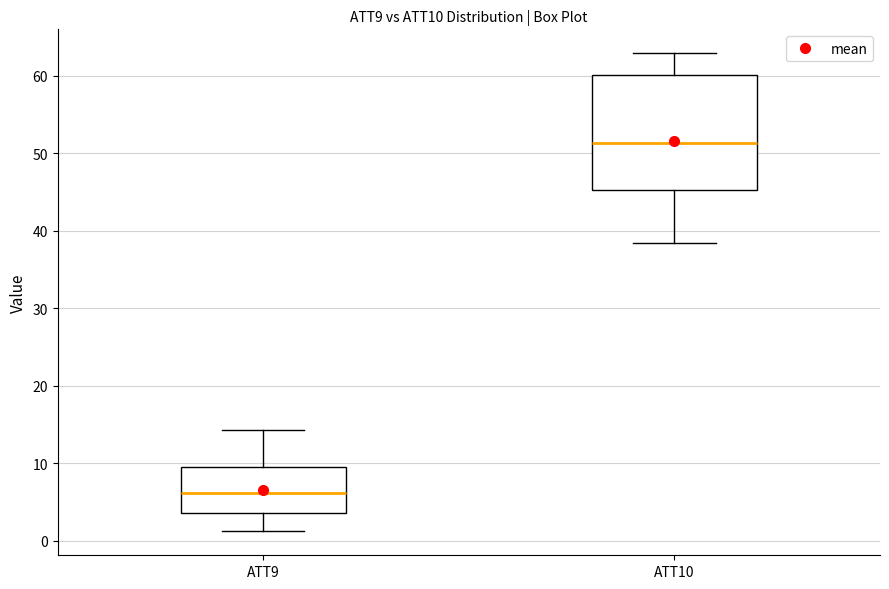

Reading left to right, transcribe this box plot: for each box, give where its median line is, the range the box spans, and where its two whiskers end, as read against the y-axis. The values are not printed on the chart, so give them approximately, as read against the axis.

ATT9: median 6, box 4 to 10, whiskers 1 to 14
ATT10: median 51, box 45 to 60, whiskers 38 to 63